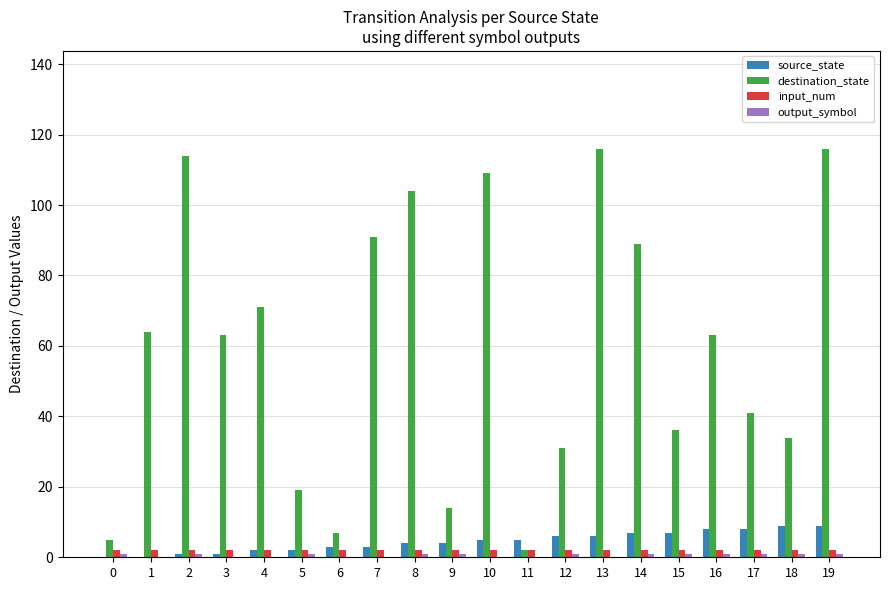

Is the value of input_num at 3 greater than the value of source_state at 11?

No